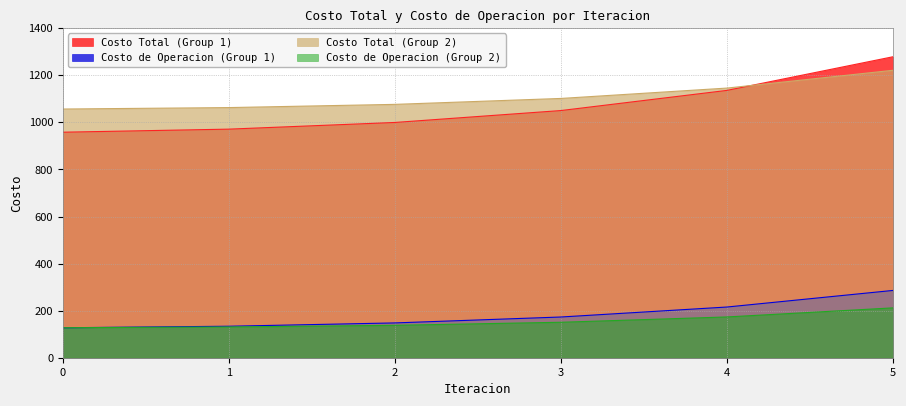

Which category has the highest value across all series?

5